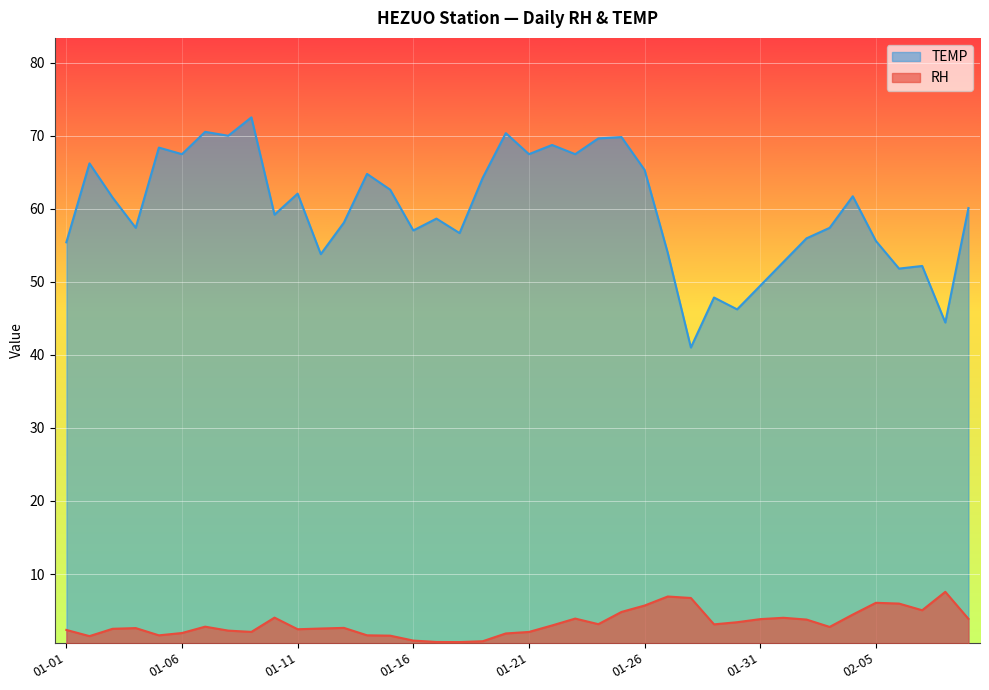

True or false: TEMP has a value of 114.5 at 01-21.

False